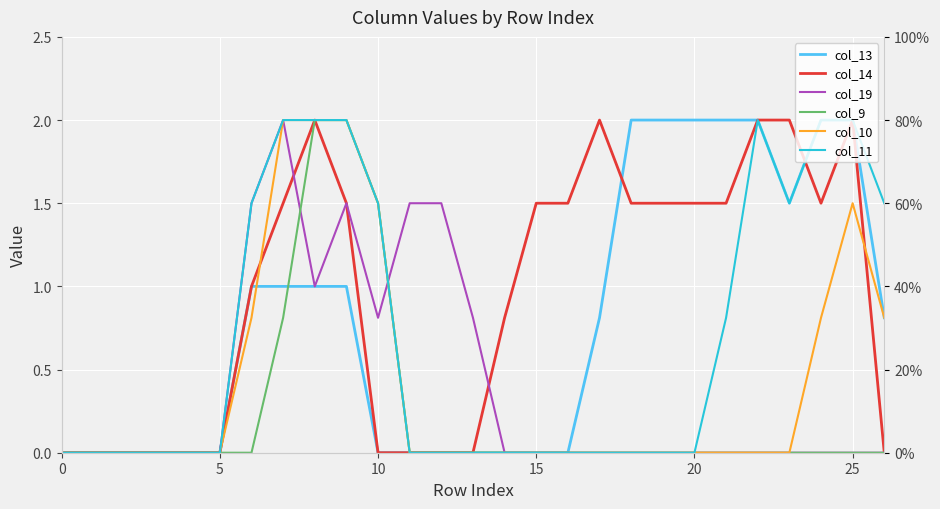

Which series has the largest total across all categories?

col_14